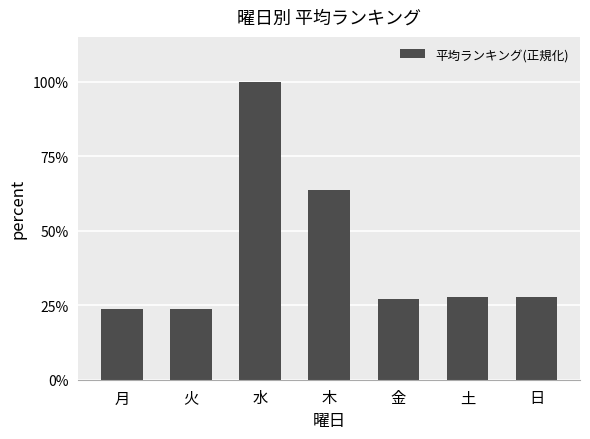

What position from the right is 木?

4